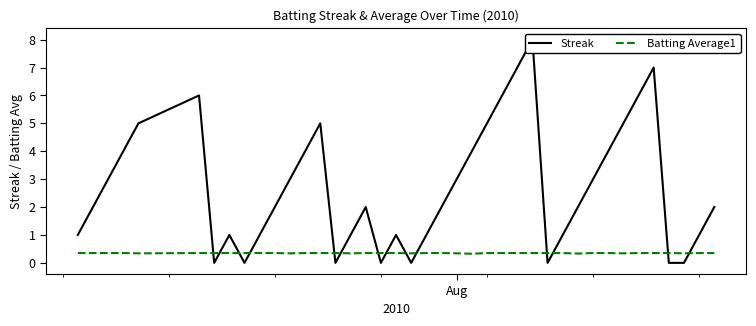

What is the lowest value of the Batting Average1 series?

0.3